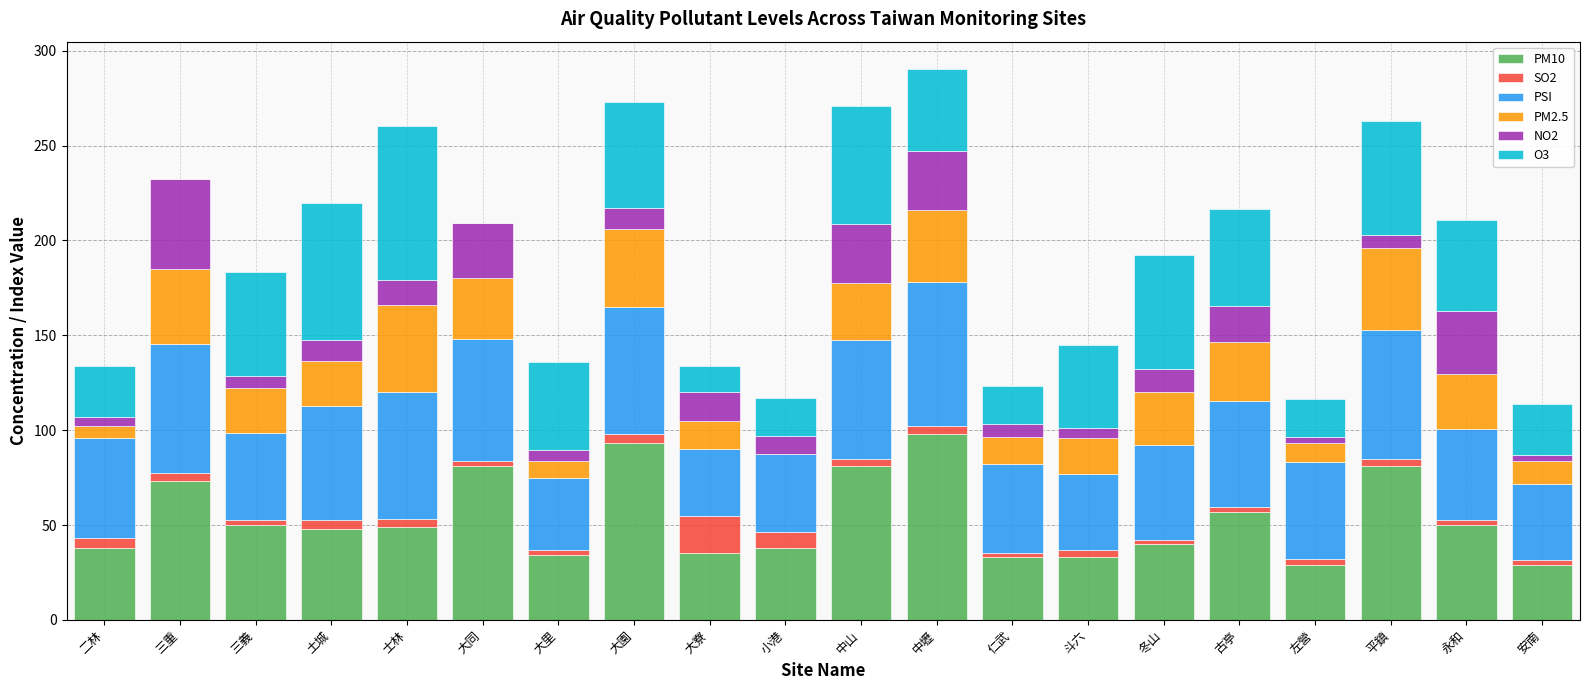

Does the chart contain stacked bars?

Yes